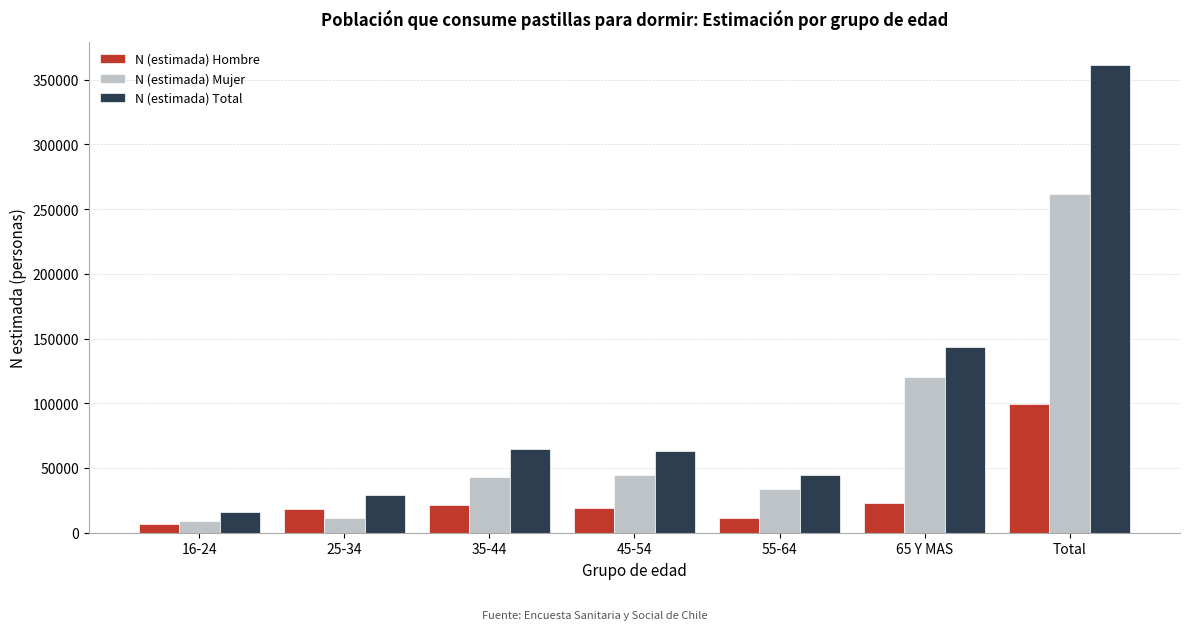

What is the difference between the highest and lowest values at 45-54?

44312